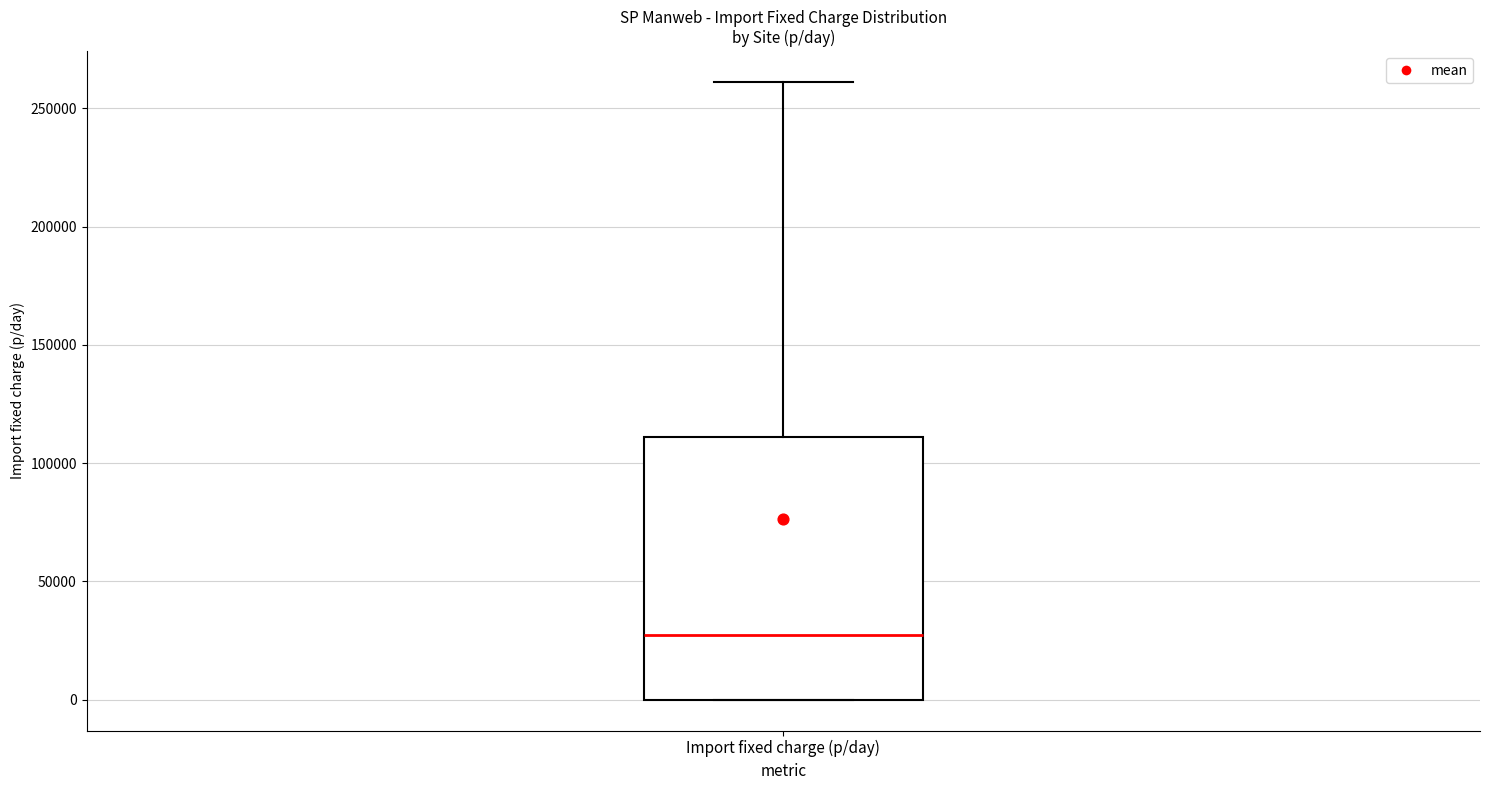

Read this box plot against the y-axis: the position of the median line, the range covered by the box, and the ends of both whiskers. The values are not printed on the chart, so give them approximately, as read against the axis.

median 25000, box 0 to 110000, whiskers 0 to 260000